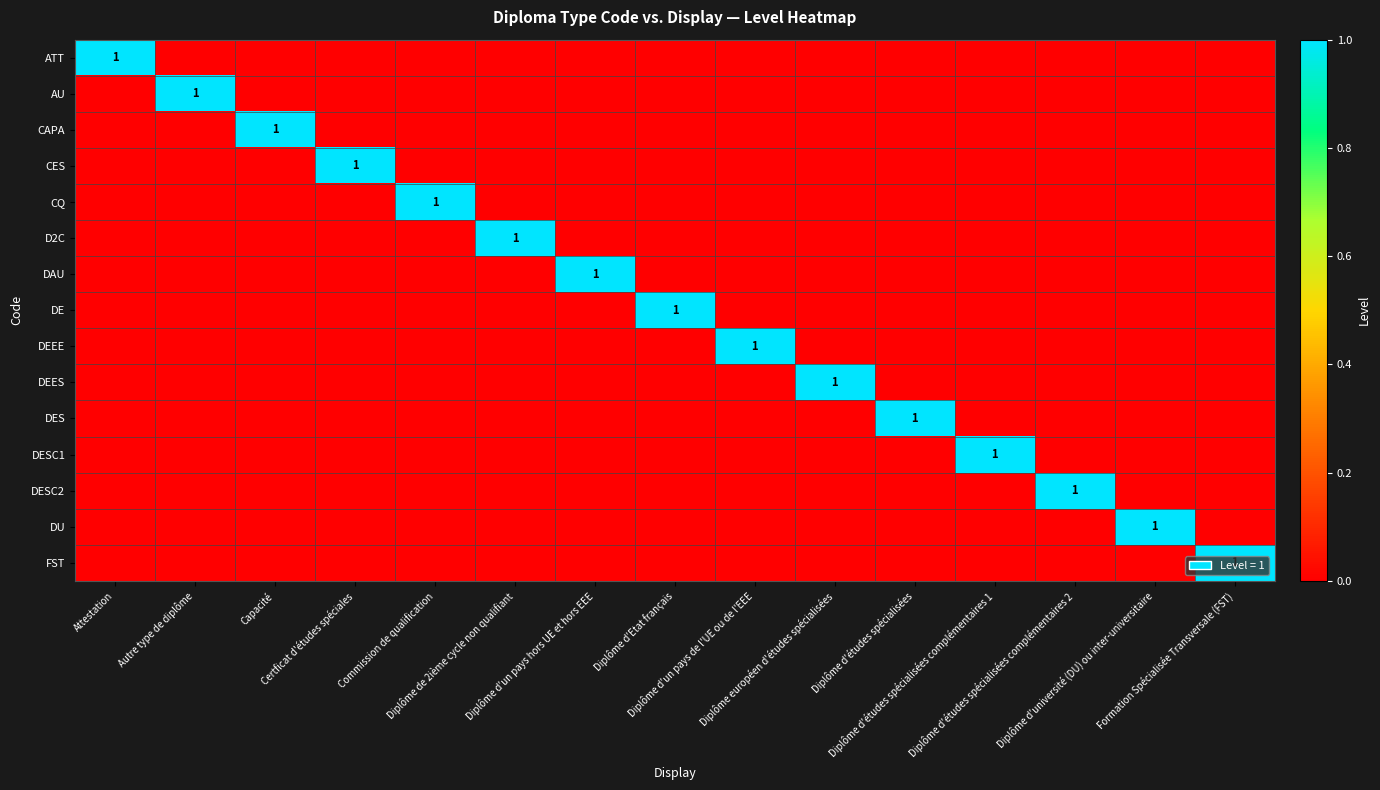

Between Formation Spécialisée Transversale (FST) and Diplôme d'études spécialisées complémentaires 2, which is larger?

Formation Spécialisée Transversale (FST)